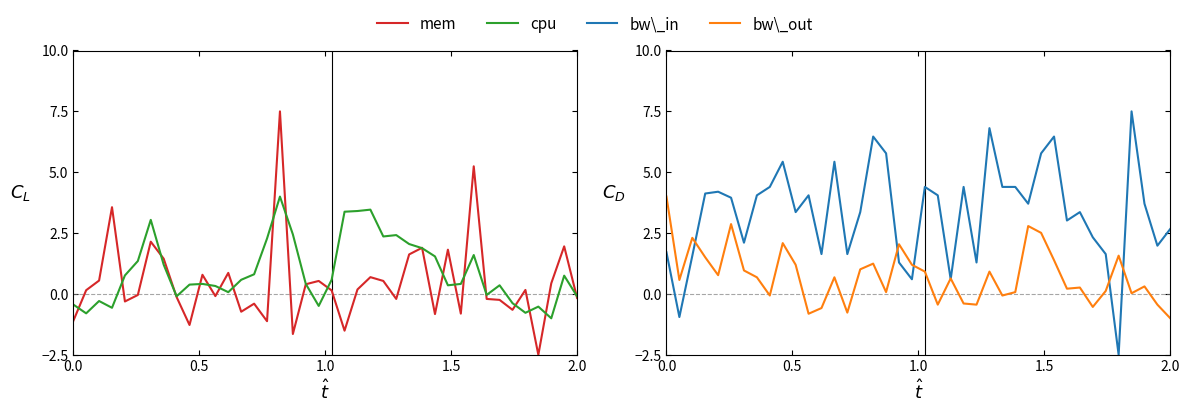

How many lines are shown in the chart?

4